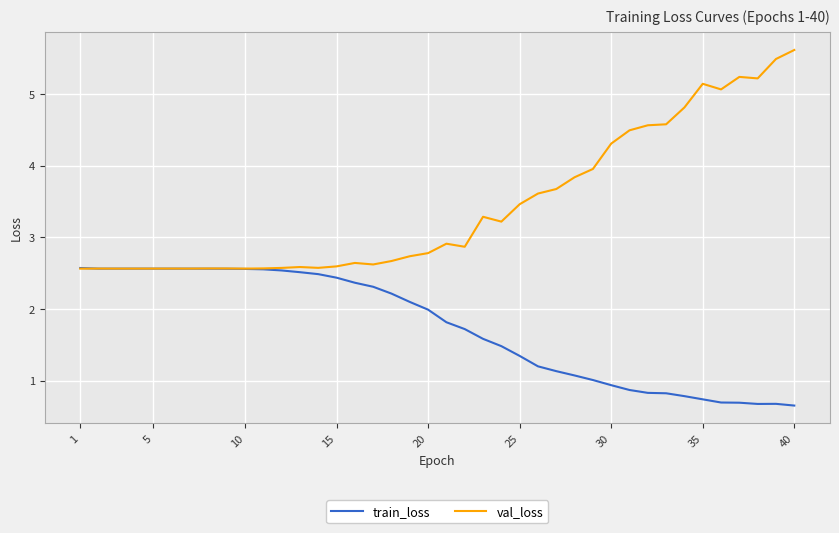

List the series in order of their overall mean, lowest first.

train_loss, val_loss